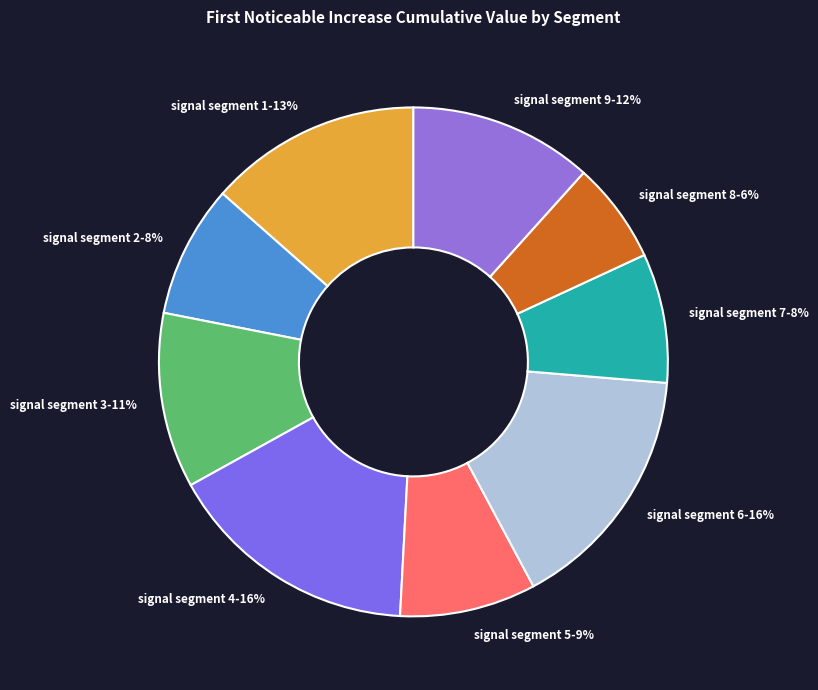

Does signal segment 4 account for over 50% of the chart?

No